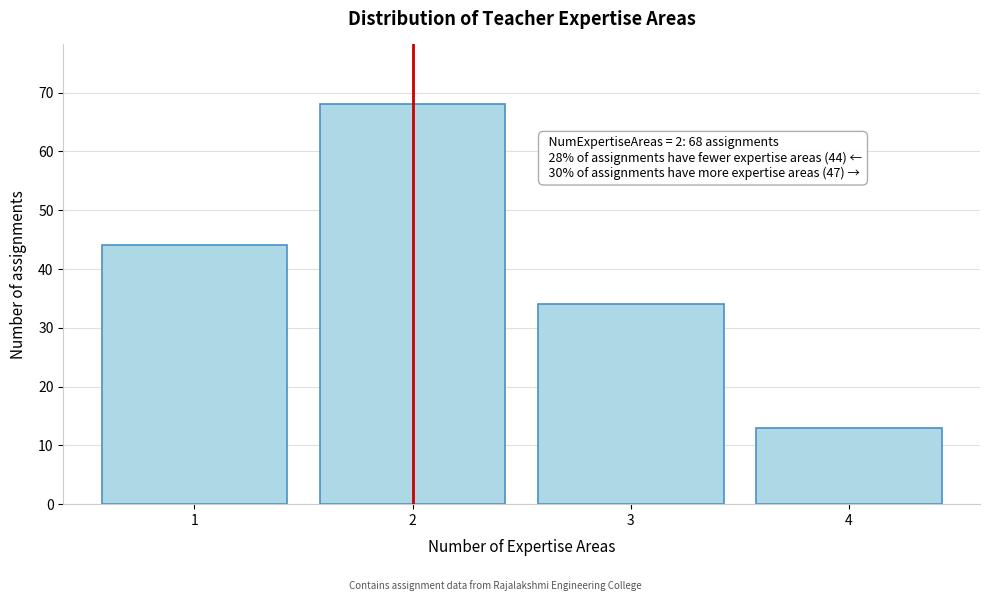

Which range on the x-axis has the tallest bar?

1.5 to 2.5